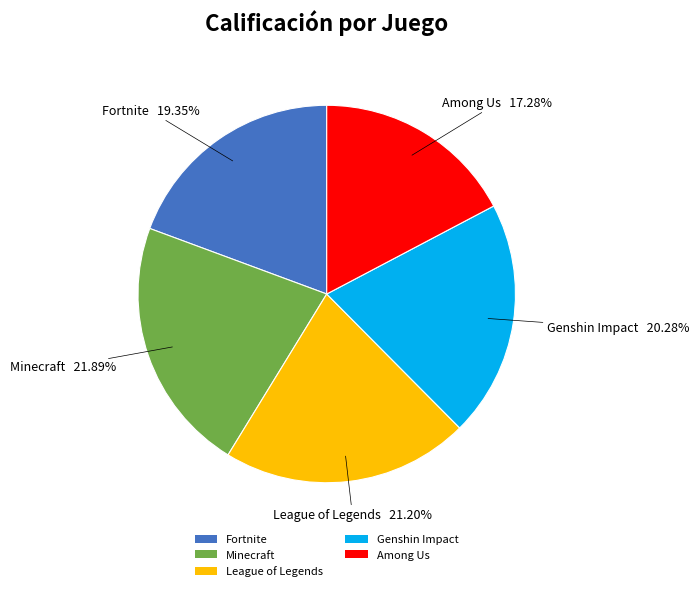

How many slices are in this pie chart?

5